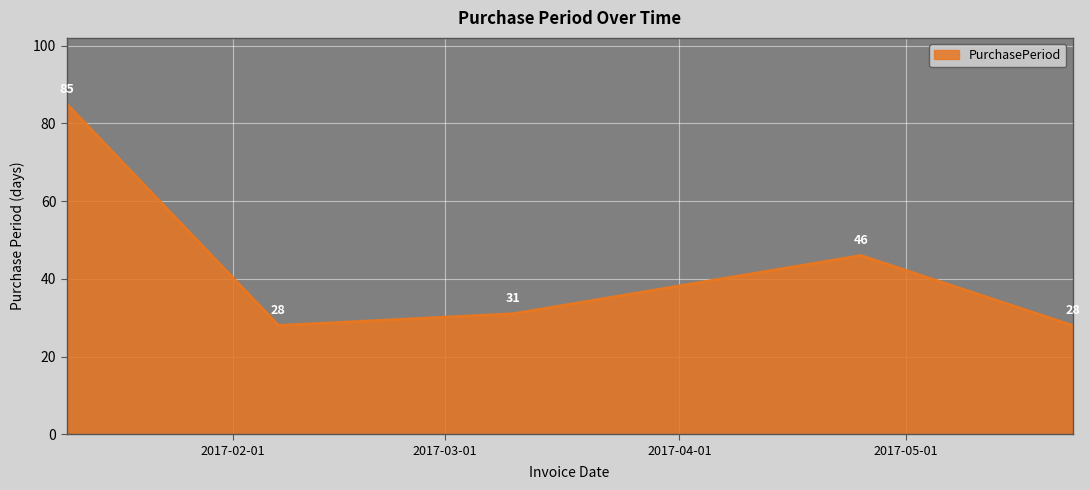

What is the difference between the maximum and second lowest values?

57